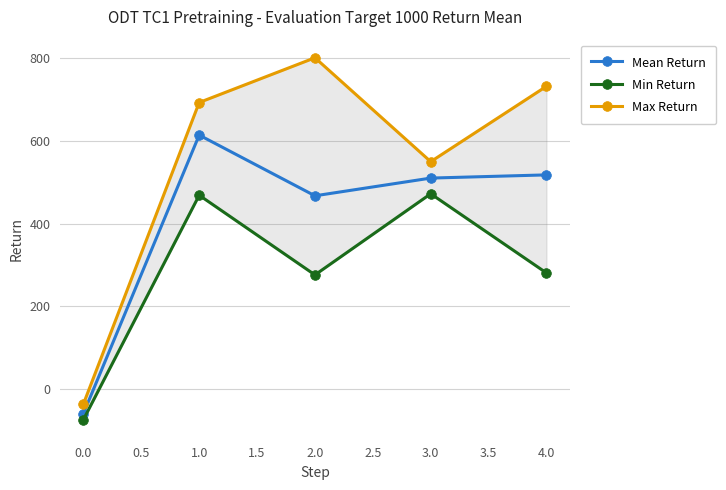

True or false: Mean Return has more than 0 points higher than both neighbors.

True